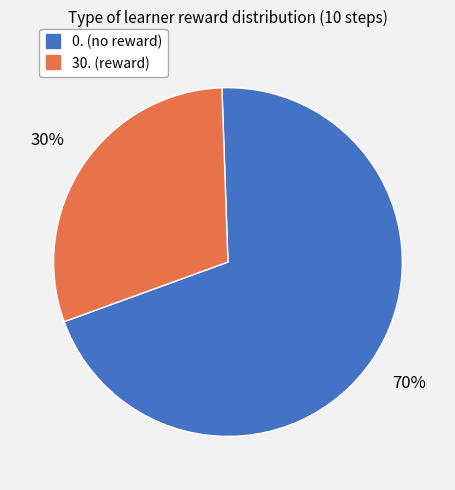

Which category has the smallest portion of the pie?

30.